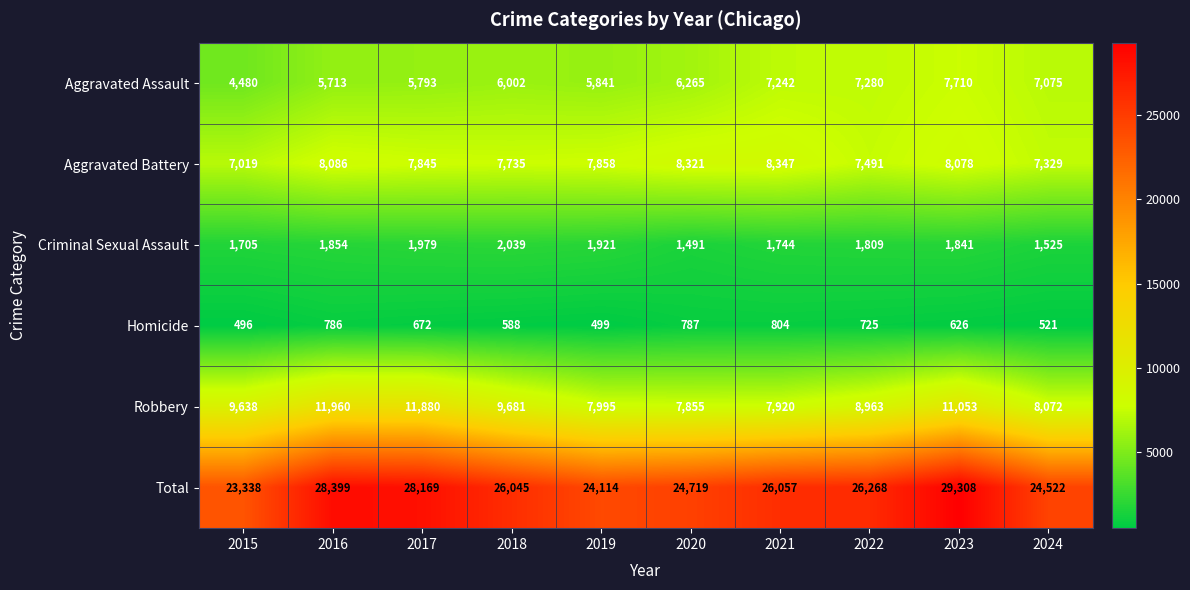

What is the difference between the Homicide values at 2020 and 2017?

115